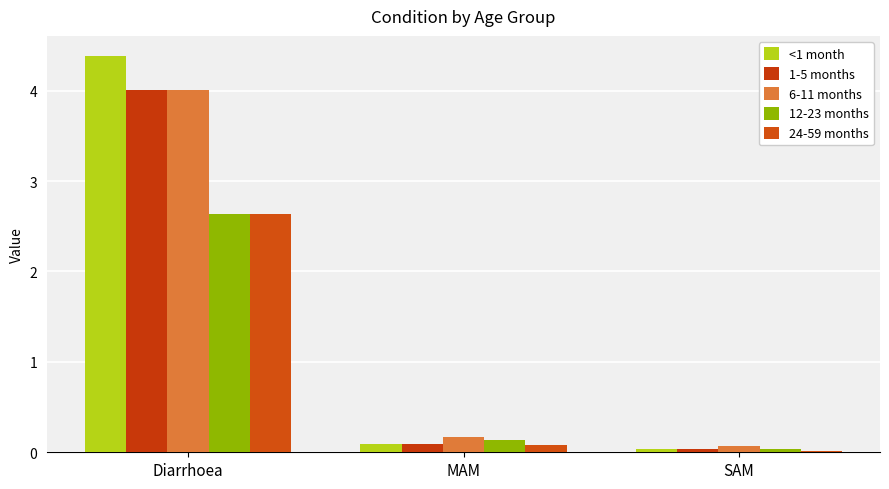

What is the label of the 2nd bar from the left?

MAM